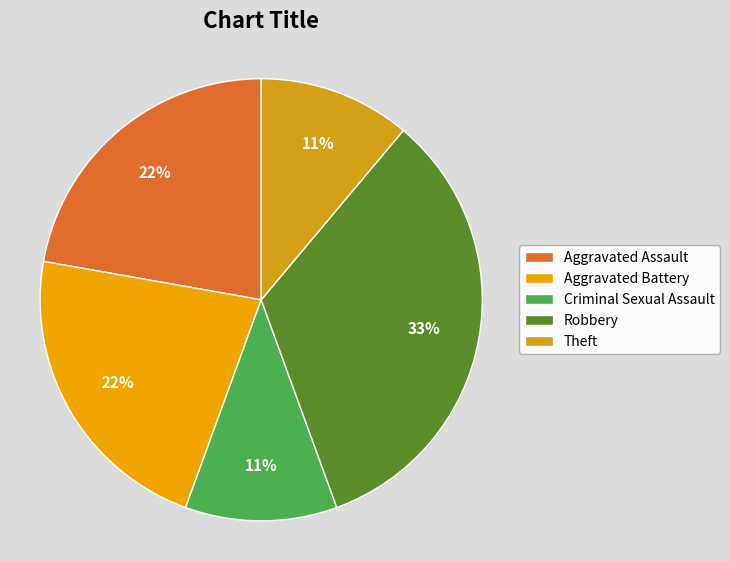

Which has a higher value, Theft or Criminal Sexual Assault?

Theft